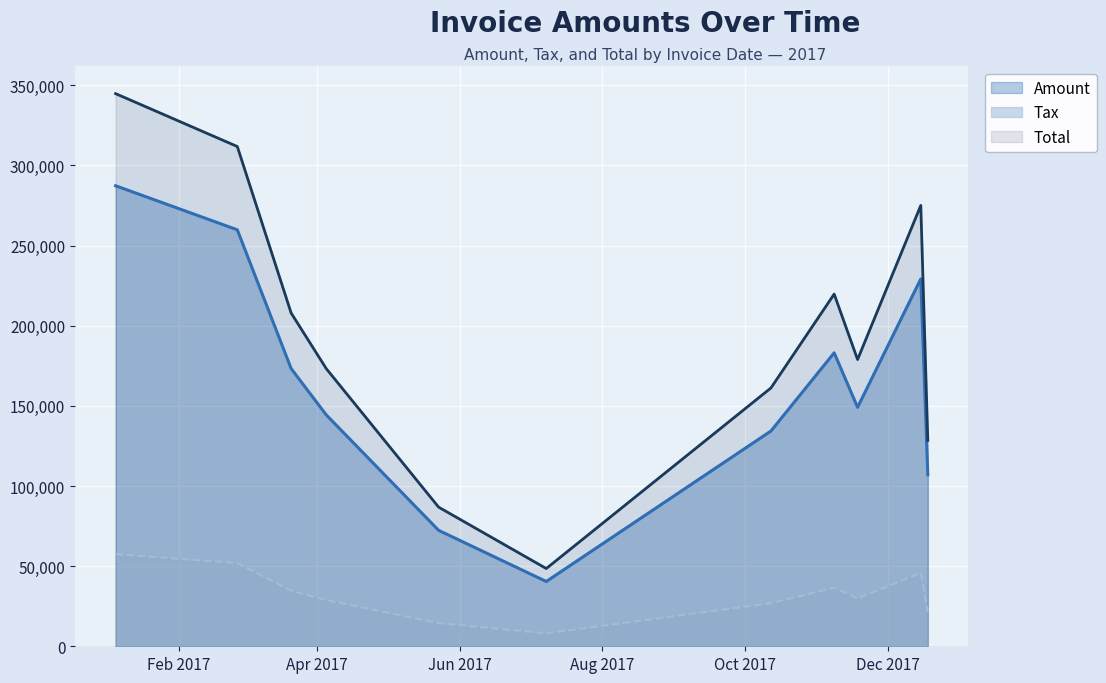

Where is Amount nearest to the value 163879?

2017-03-21